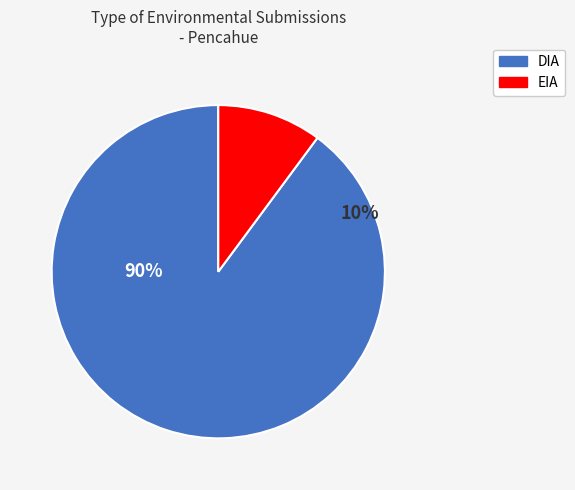

What is the ratio of the value at EIA to the value at DIA?

0.1